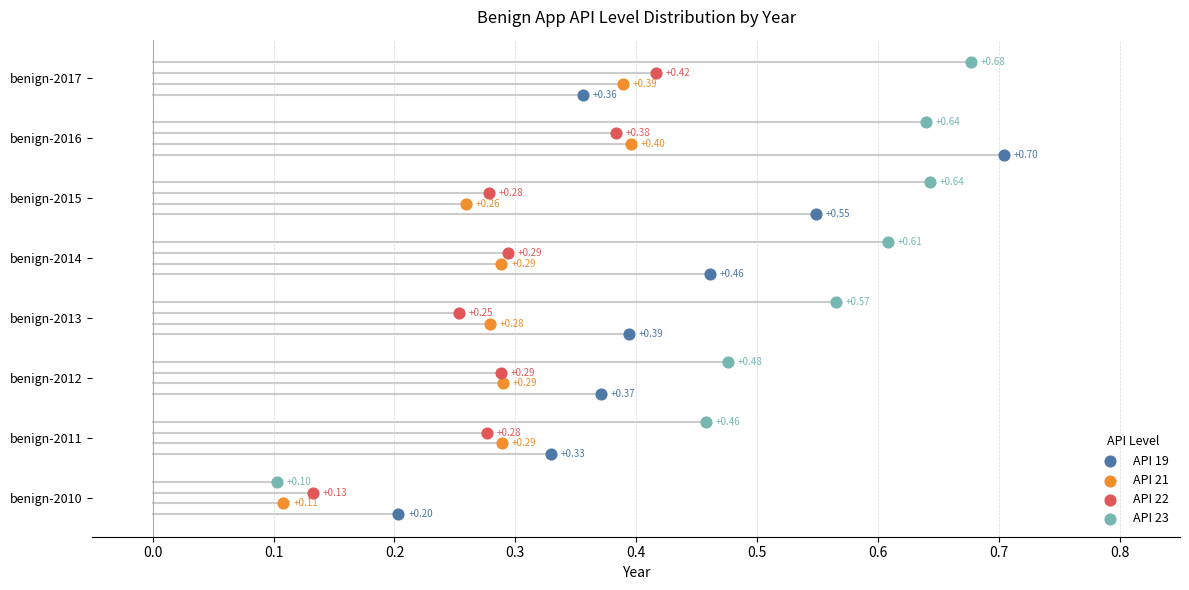

What are all the series names shown in the legend?

API 19, API 21, API 22, API 23